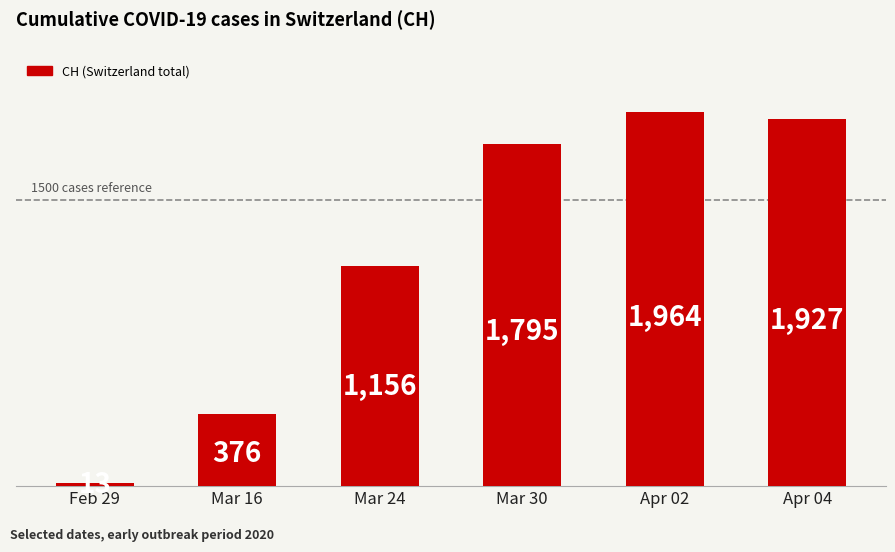

What is the maximum value shown in the chart?

1964